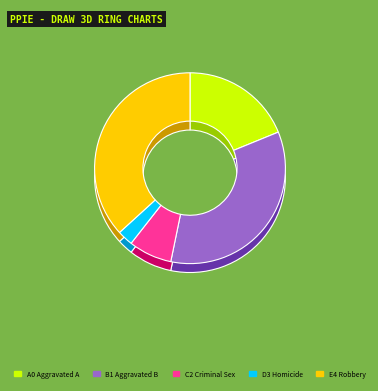

To the nearest percent, what is the combined percentage of Criminal Sexual Assault and Homicide?

10%